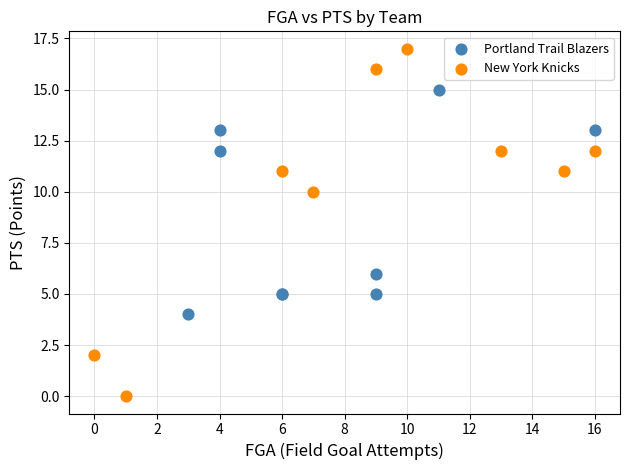

What are all the series names shown in the legend?

Portland Trail Blazers, New York Knicks